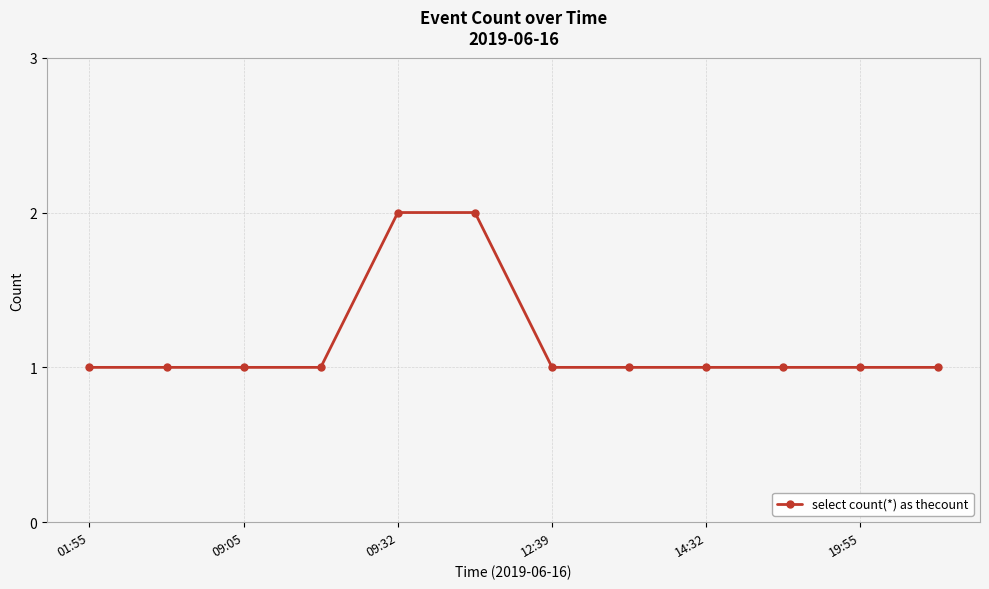

What is the sum of all values?

14